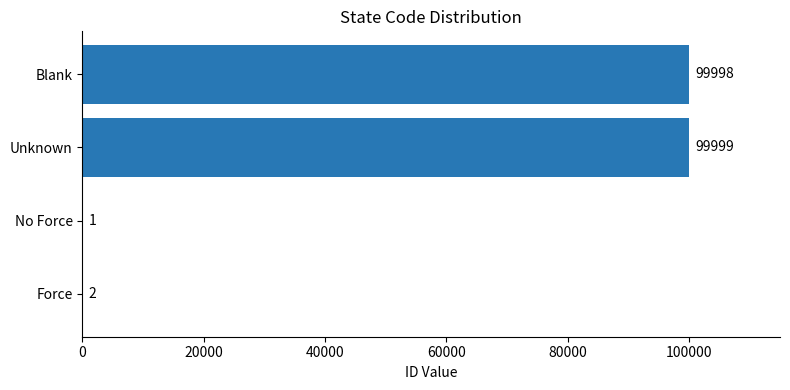

At which label is the value closest to 50000?

Force